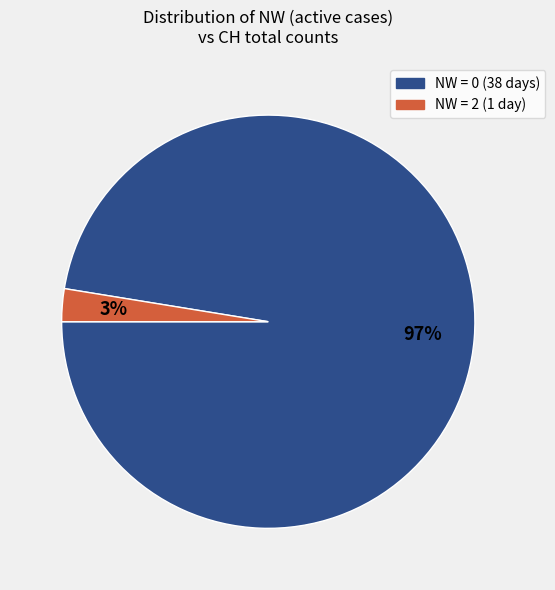

Is there any slice that represents more than half of the pie?

Yes